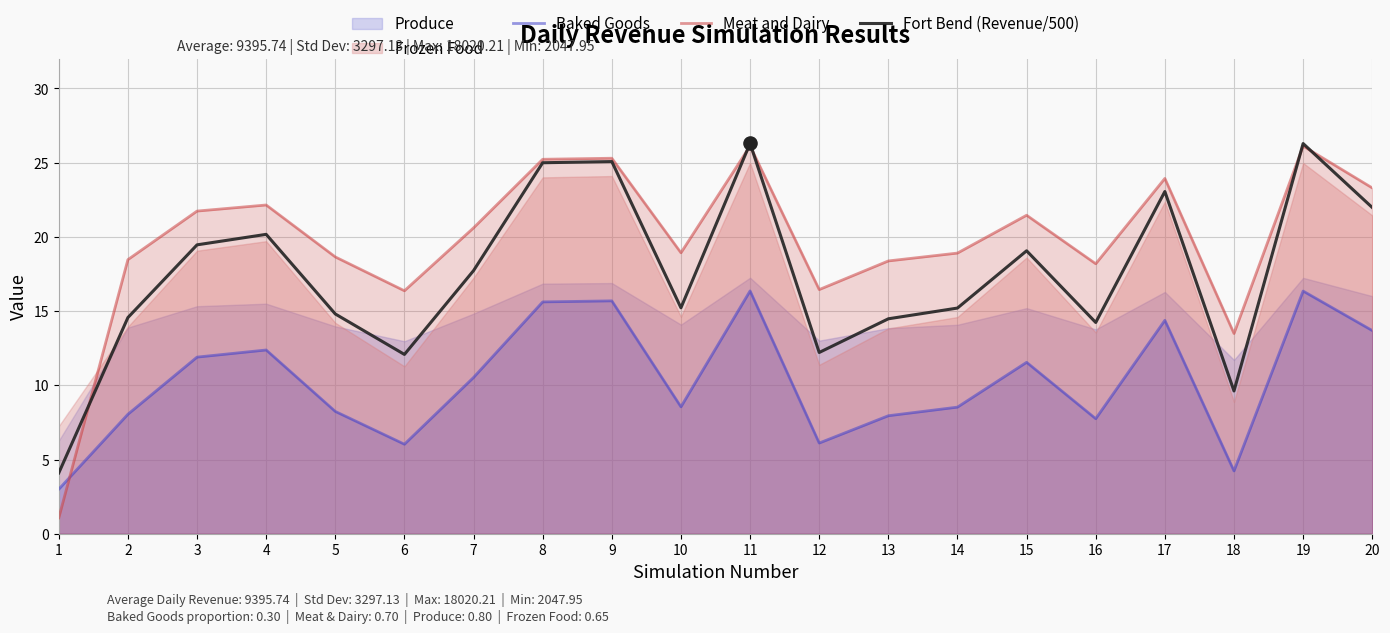

What is the total value across all series at 13?

40.8